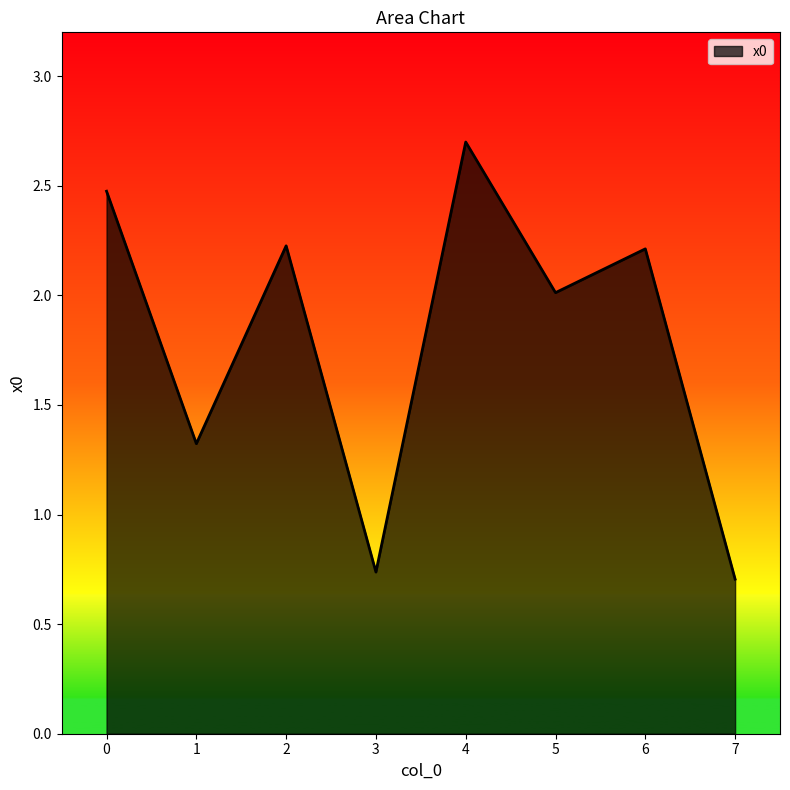

At which category does the chart reach its peak across all series?

4